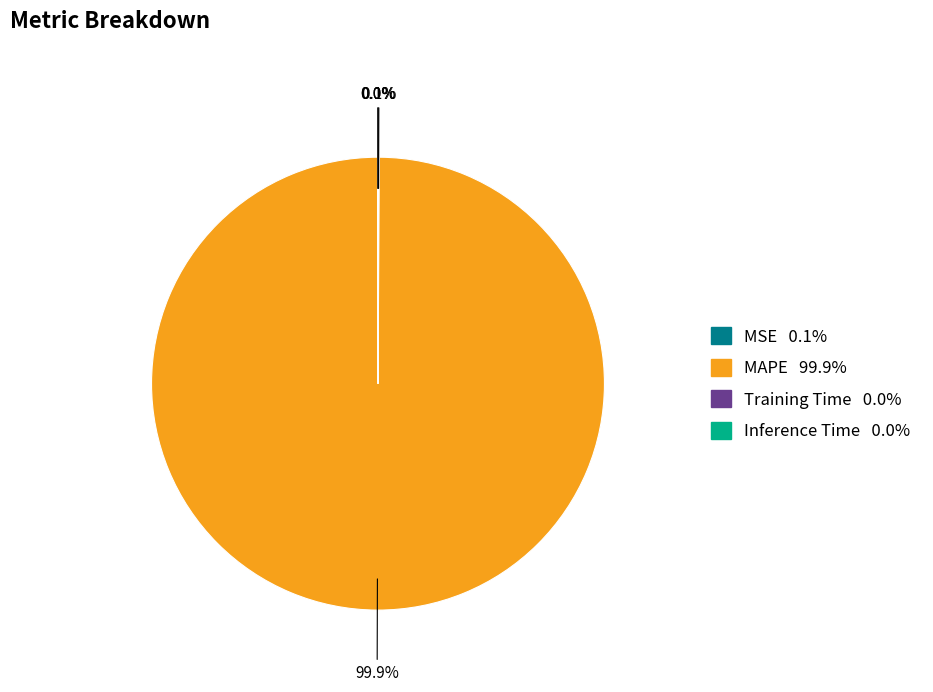

Does MAPE account for over 50% of the chart?

Yes